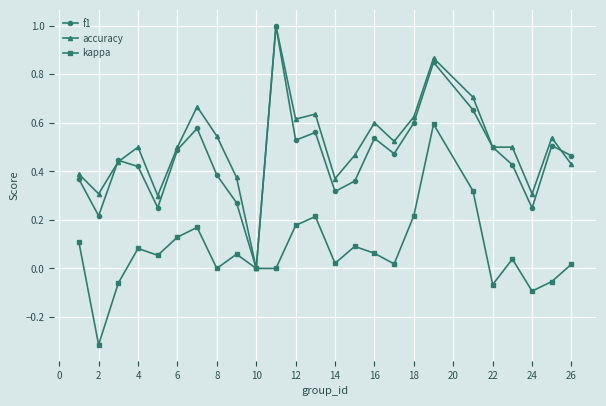

How many accuracy values are between 0 and 1?

25